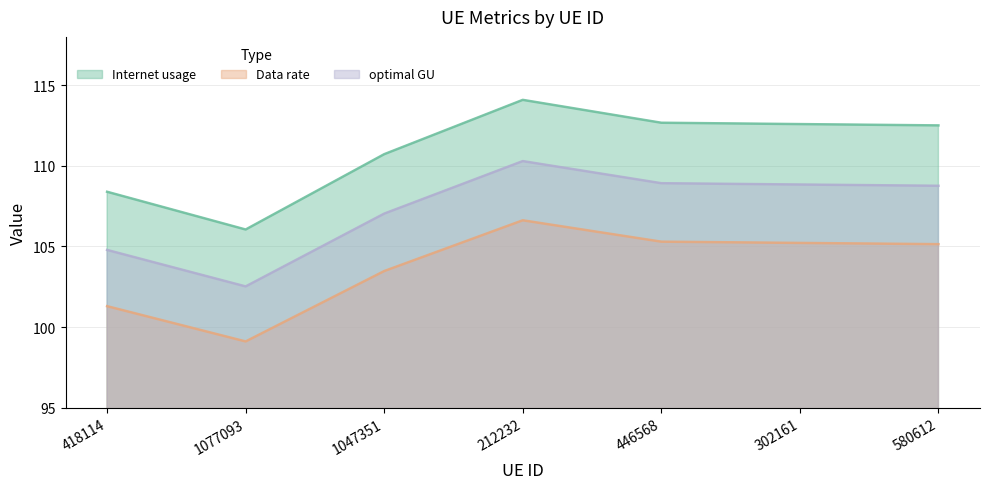

Rank the series at 1047351 from highest to lowest value.

Internet usage, optimal GU, Data rate